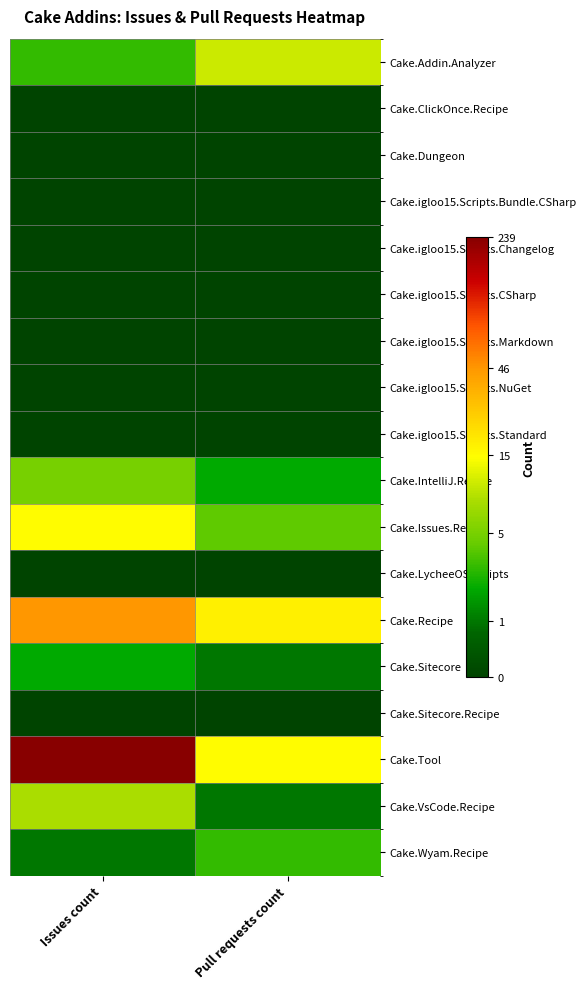

At how many categories does at least one series exceed 0?

2